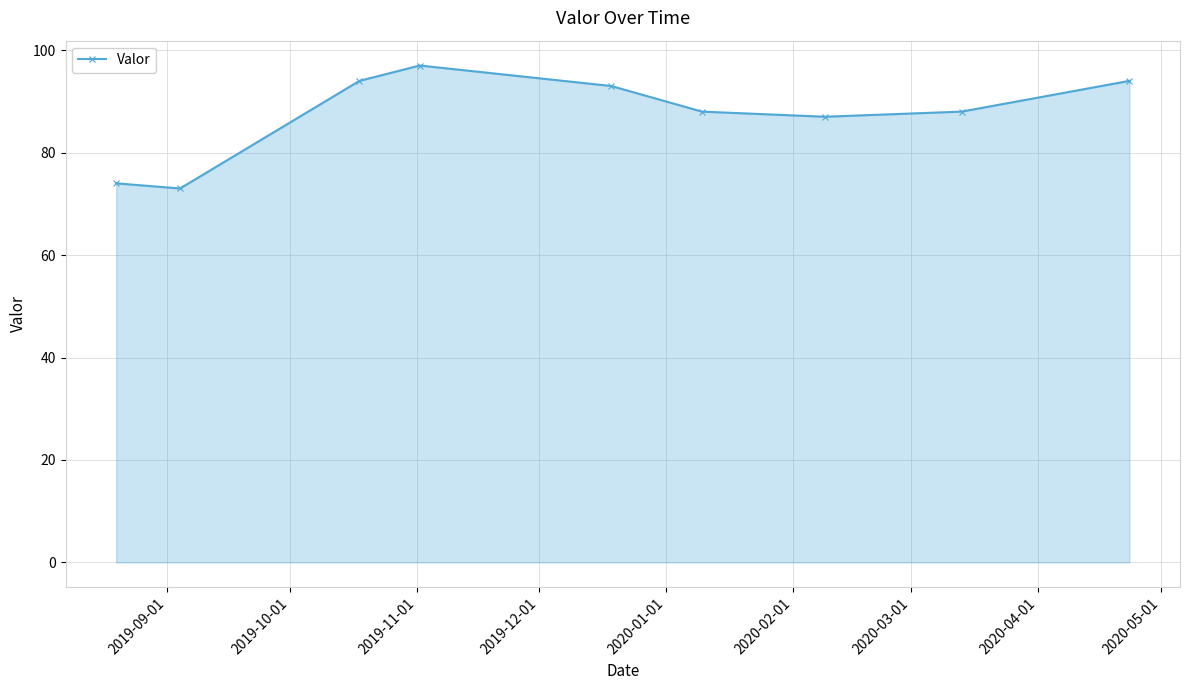

What is the value of the 3rd point from the left?

94